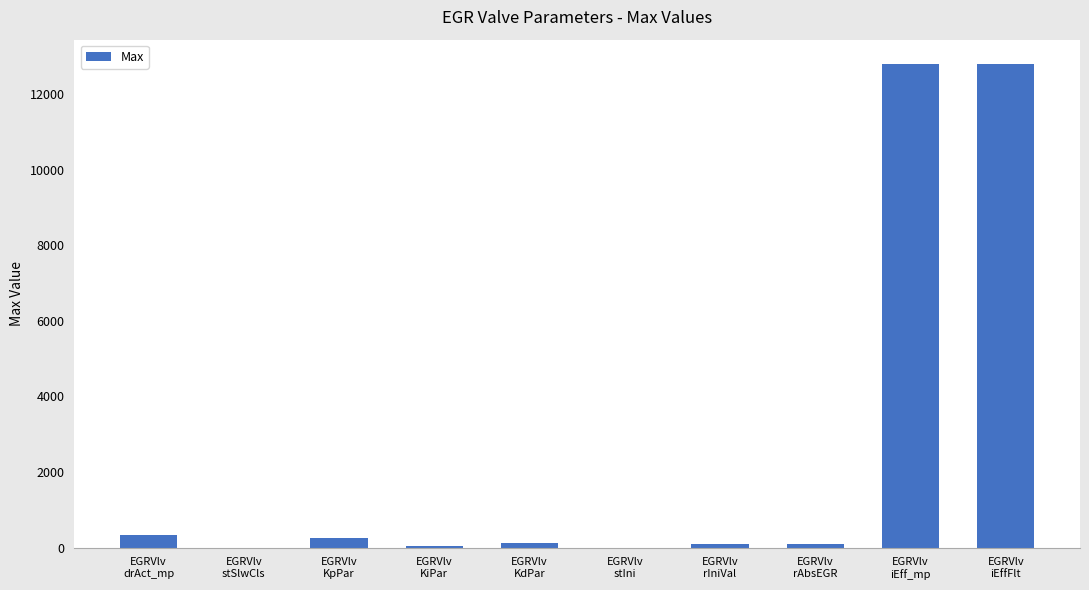

What is the sum of all values?

26544.6